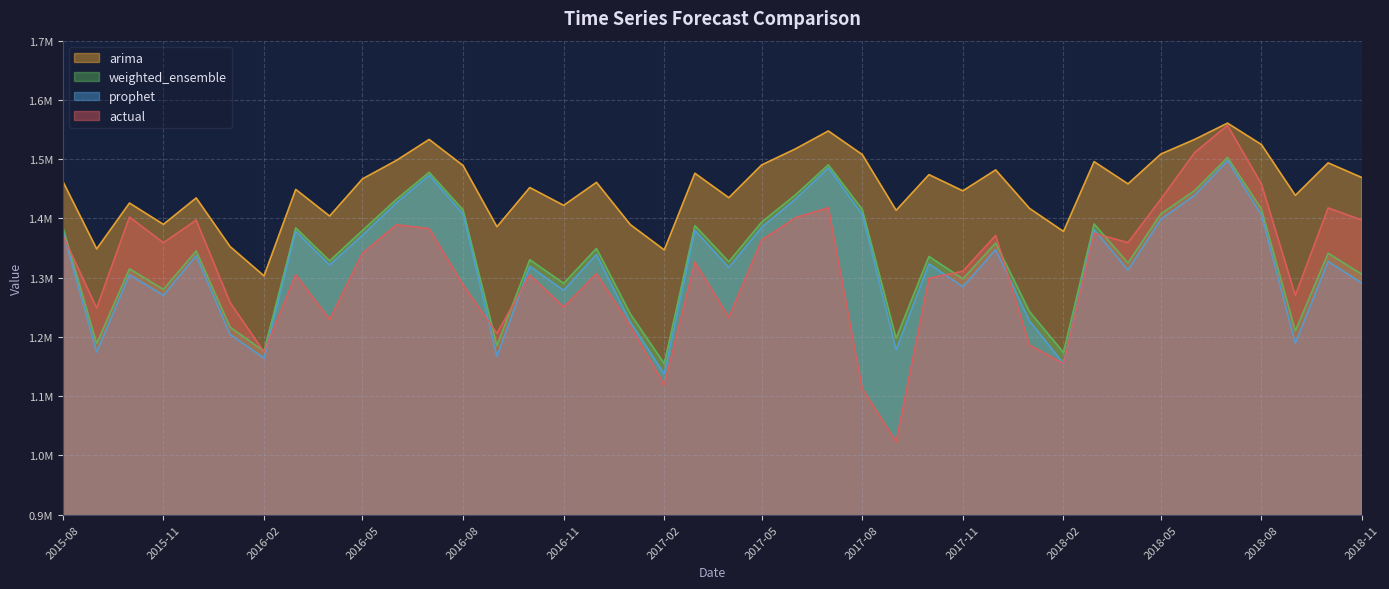

True or false: prophet and weighted_ensemble intersect in this chart.

False